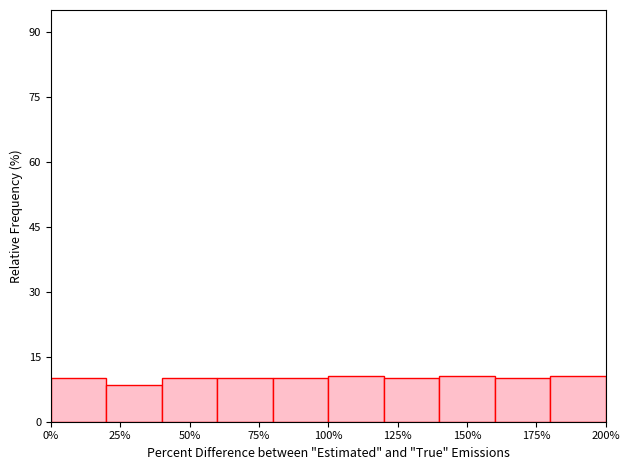

Reading left to right, transcribe this chart: for each bar, give the range it covers on the x-axis and its height. The values are not printed on the chart, so give them approximately, as read against the axis.

0 to 20: 10
20 to 40: 8
40 to 60: 10
60 to 80: 10
80 to 100: 10
100 to 120: 10
120 to 140: 10
140 to 160: 10
160 to 180: 10
180 to 200: 10